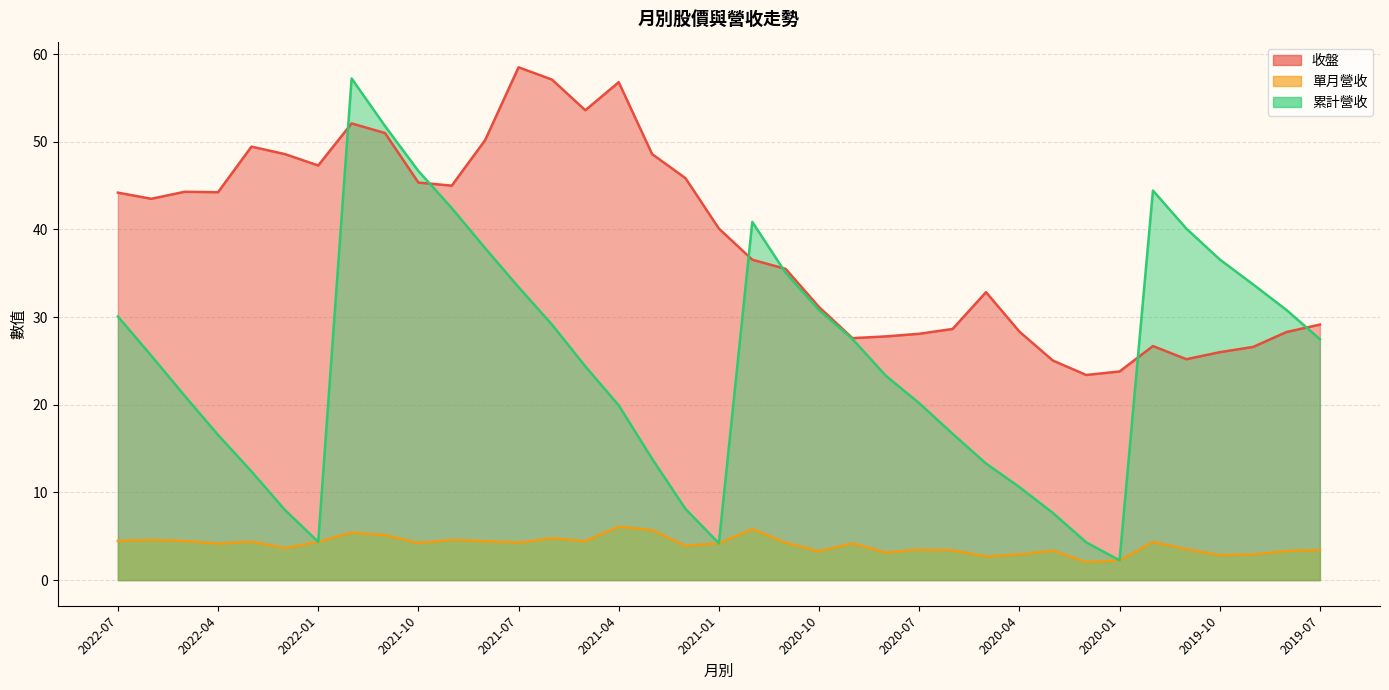

What is the sum of all 收盤 values?

1436.5